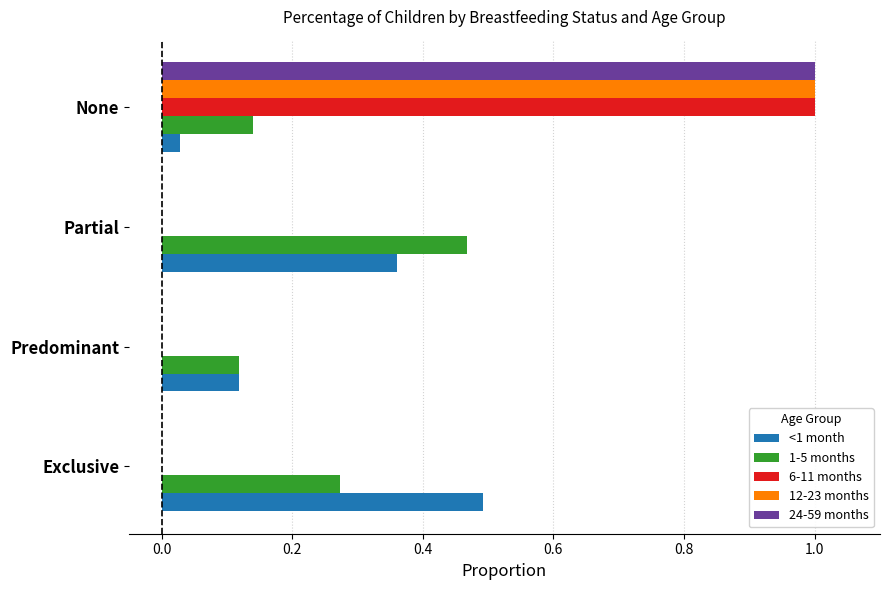

Count the number of categories in the chart.

4